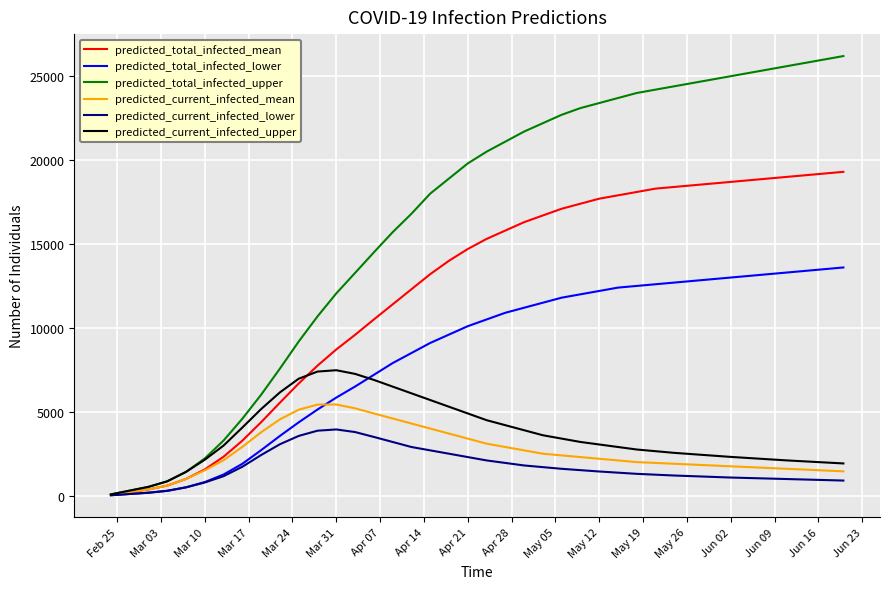

Which series has the largest total across all categories?

predicted_total_infected_upper